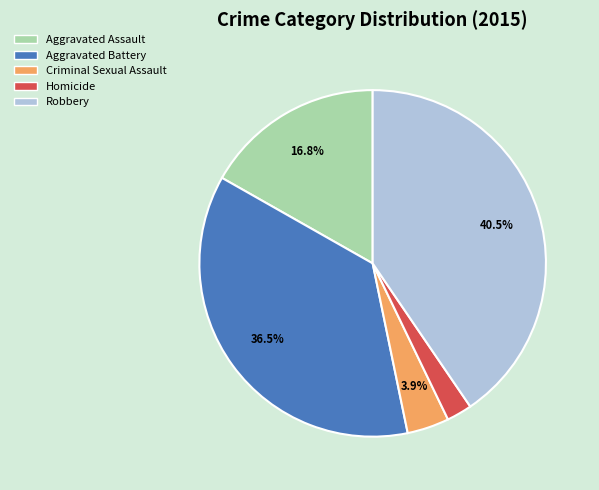

Does Aggravated Battery account for over 50% of the chart?

No